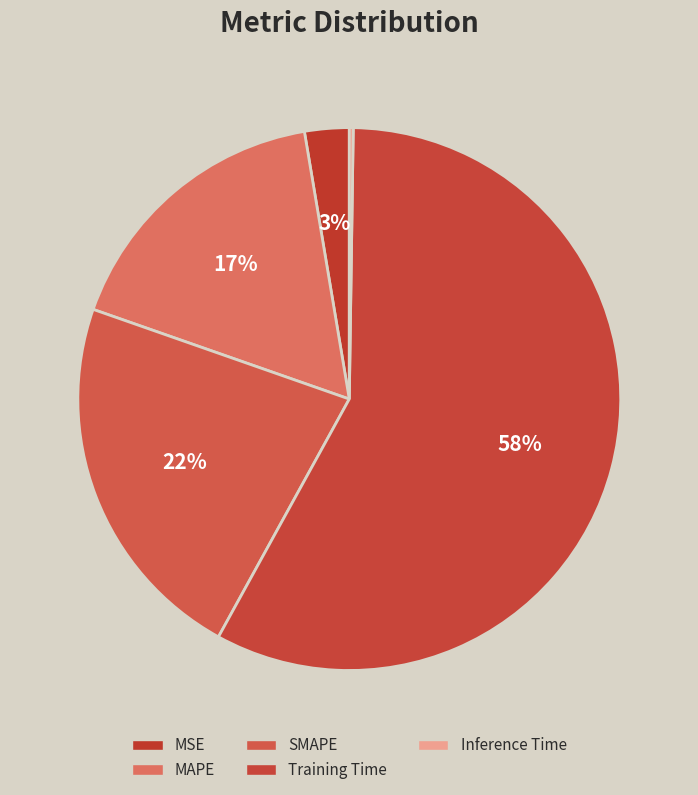

To the nearest percent, what is the average slice percentage?

20%